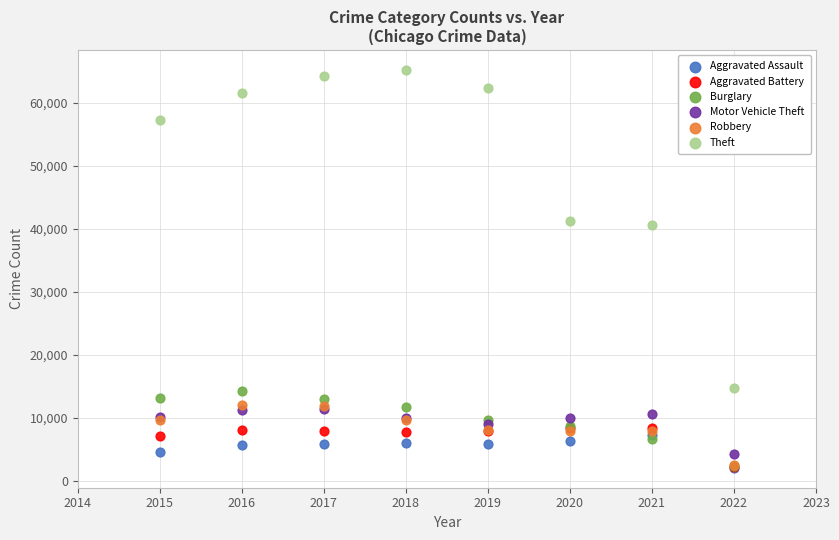

What are all the series names shown in the legend?

Aggravated Assault, Aggravated Battery, Burglary, Motor Vehicle Theft, Robbery, Theft